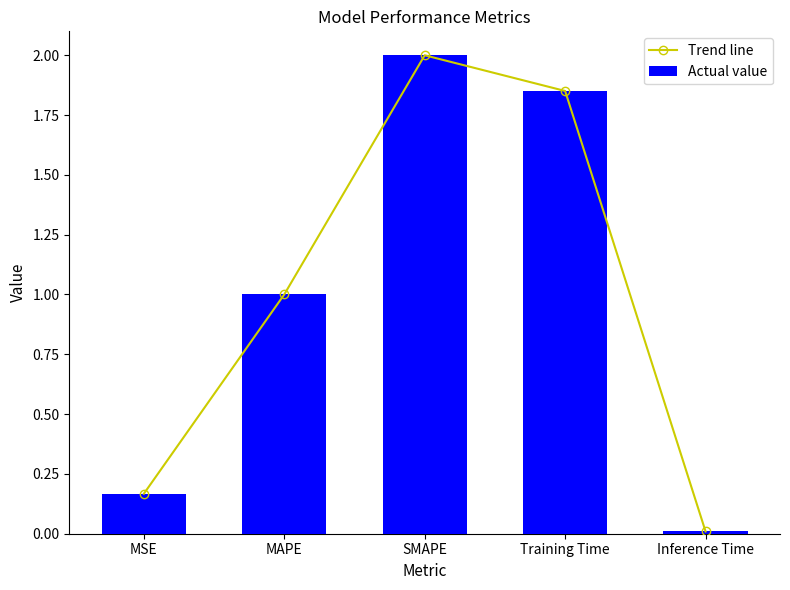

Reading left to right, what are all the values shown in this chart?

Trend line: 0.2	1.0	2.0	1.9	0.0
Actual value: 0.2	1.0	2.0	1.9	0.0